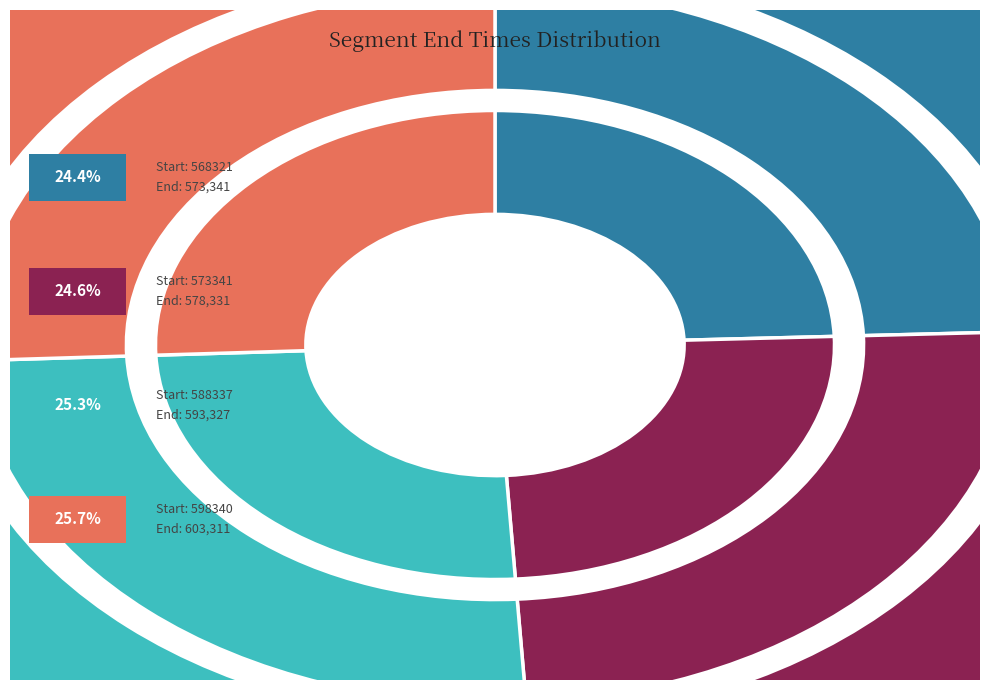

What is the total percentage of 588337 and 598340?

51.0%